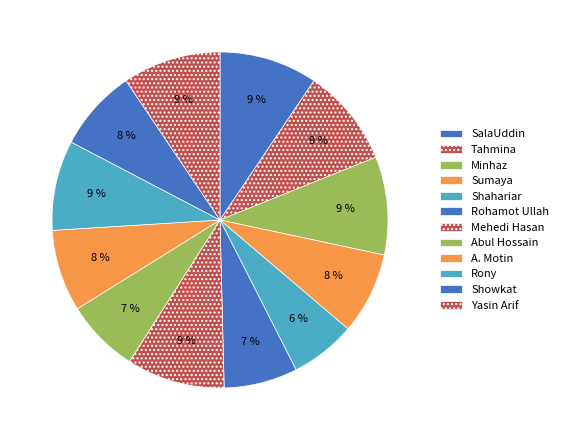

What percentage is the A. Motin slice, to the nearest percent?

8%